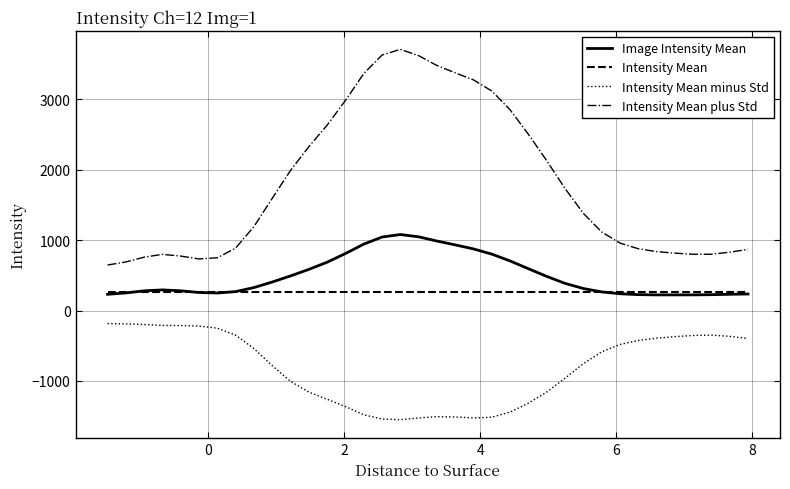

What is the smallest value displayed?

-1550.6